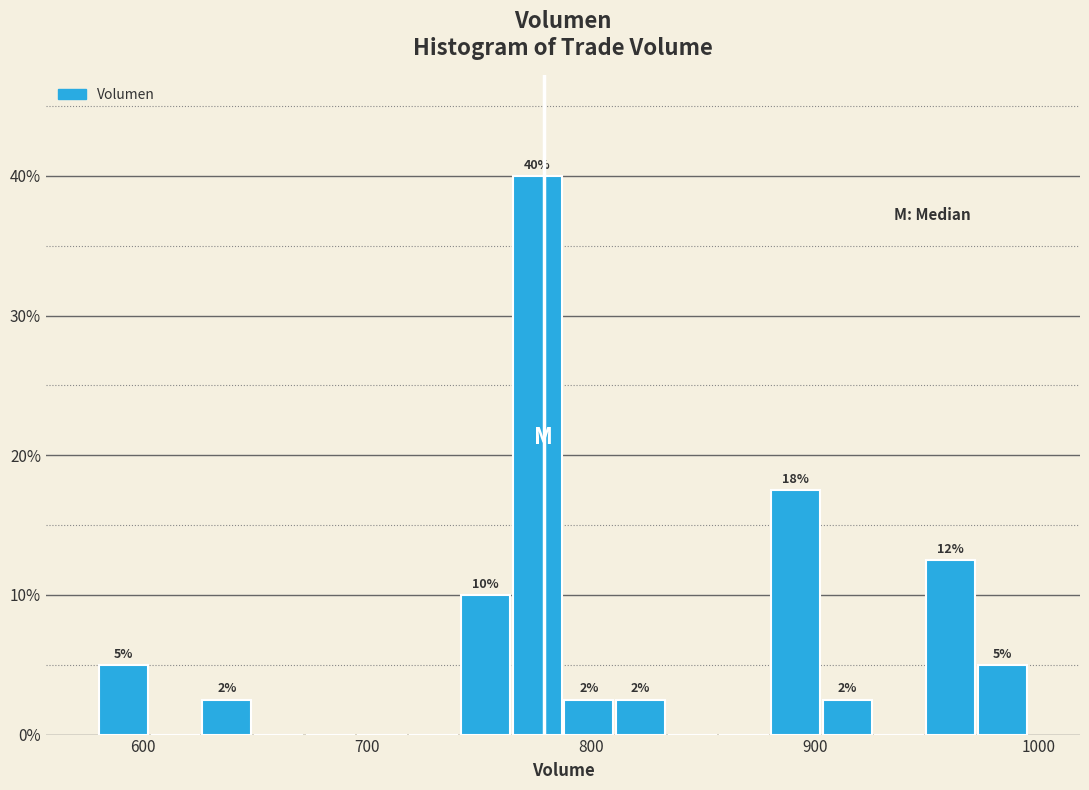

Read against the x-axis, roughly where is the centre of the tallest bar?

780